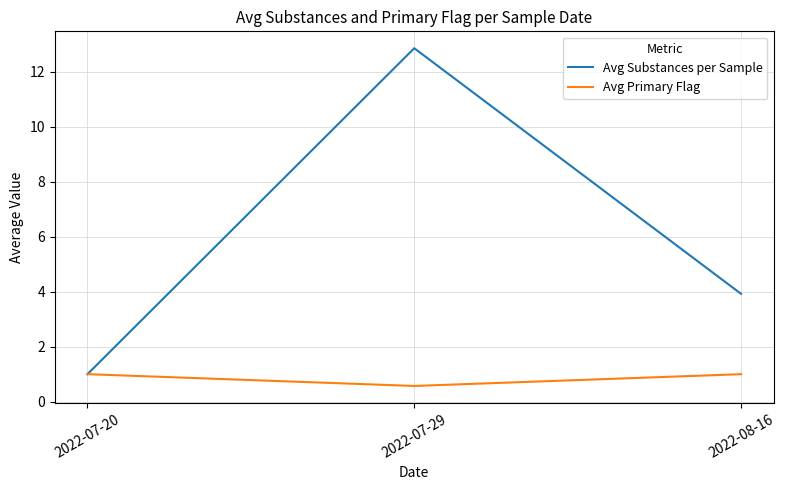

Which category has the highest value across all series?

2022-07-29